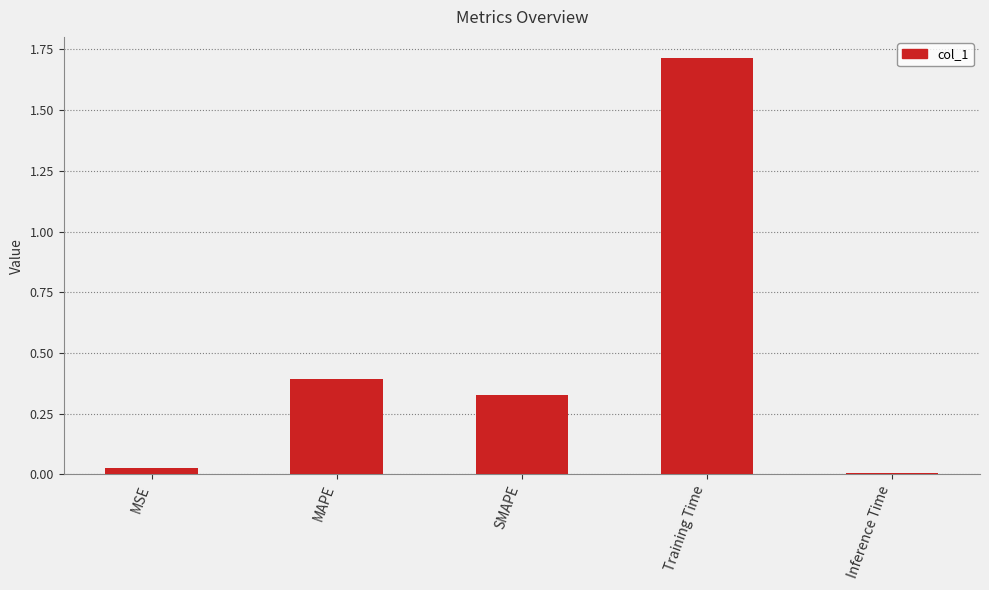

How many distinct data groups are displayed?

1